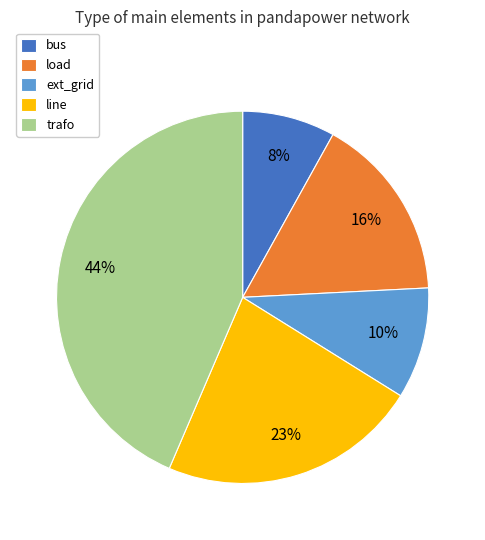

Between ext_grid and trafo, which is larger?

trafo